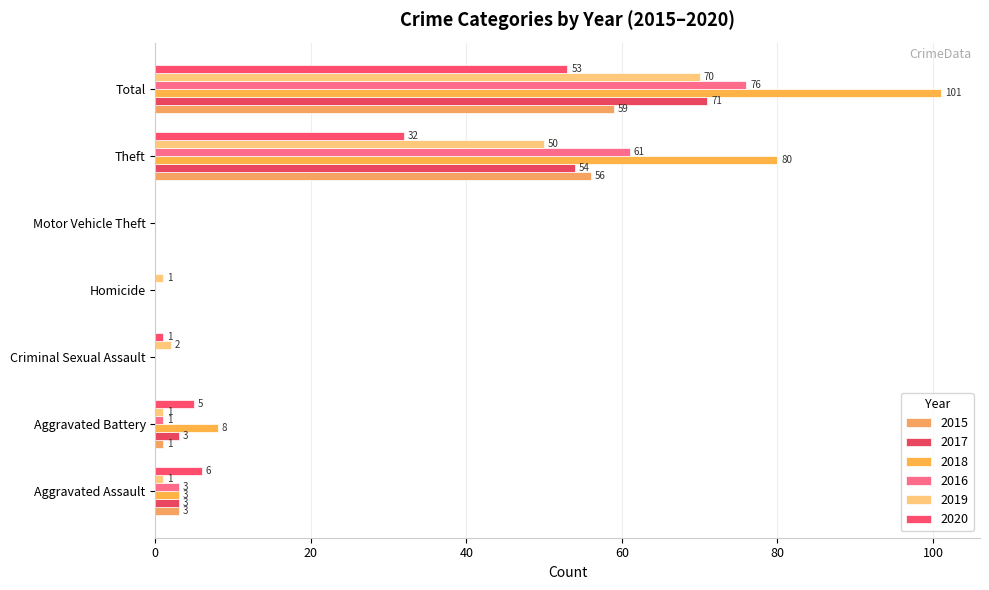

At which category does the chart reach its peak across all series?

Total